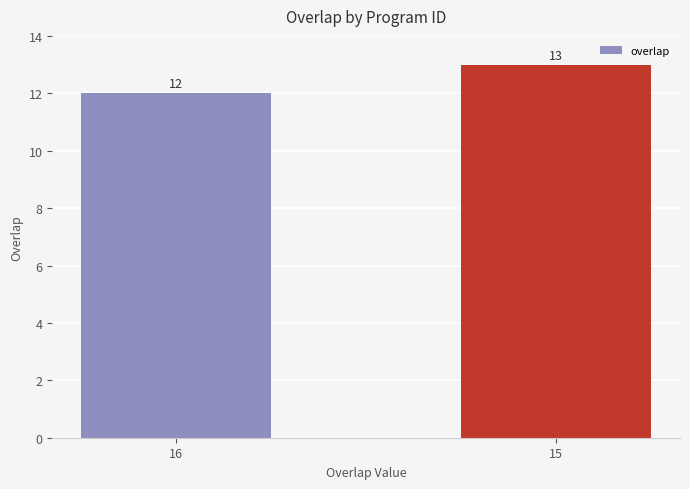

What is the difference between the values at 16 and 15?

1